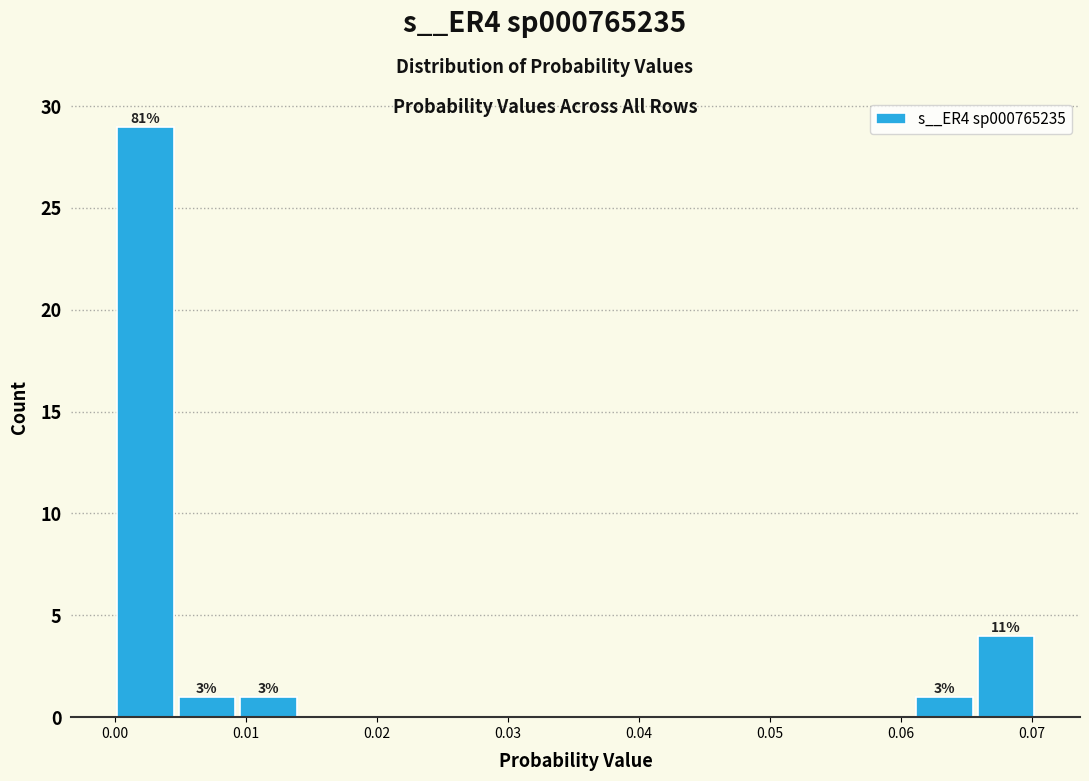

Which range on the x-axis has the tallest bar?

0.000 to 0.005